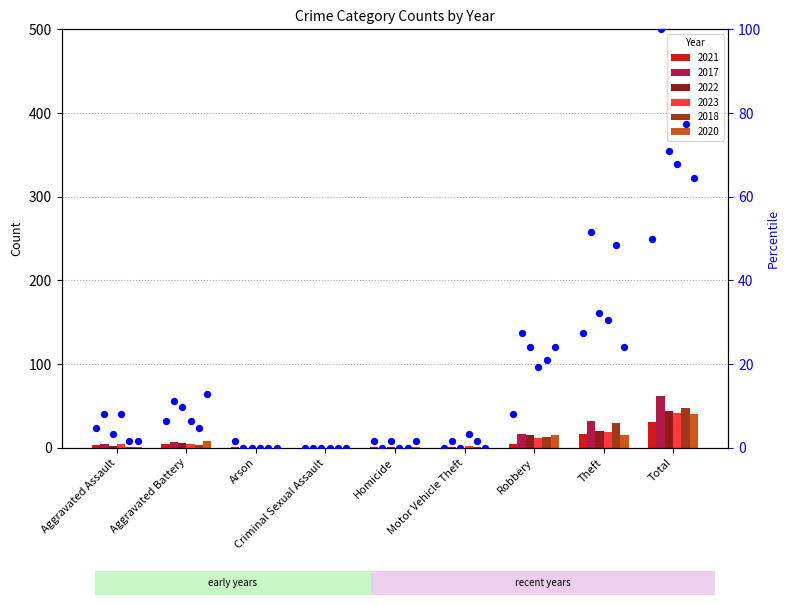

Approximately how many times larger is the value at Total compared to Arson?

31.0